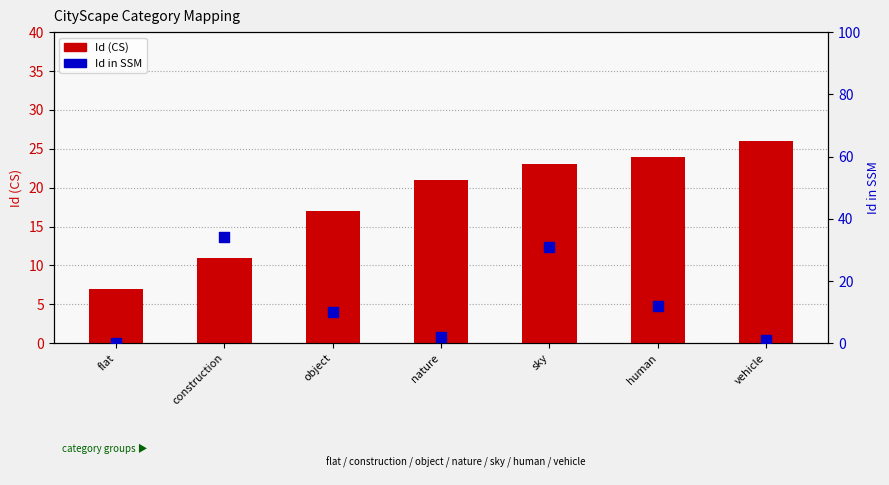

What are all the series names shown in the legend?

Id (CS), Id in SSM